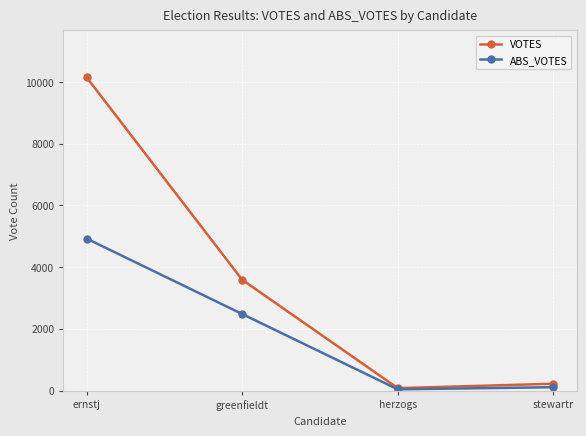

Reading left to right, list all the values displayed in this chart.

VOTES: ernstj=10145	greenfieldt=3587	herzogs=77	stewartr=219
ABS_VOTES: ernstj=4922	greenfieldt=2478	herzogs=38	stewartr=107